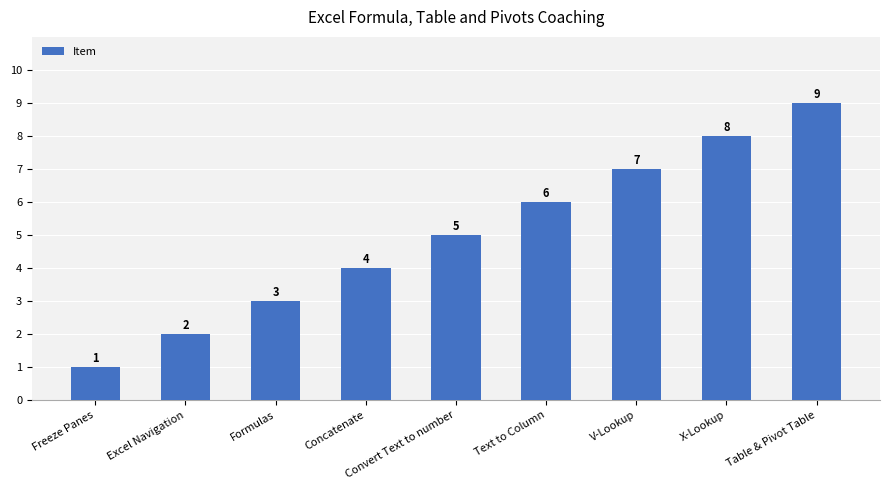

Reading left to right, list all the values displayed in this chart.

Freeze Panes=1	Excel Navigation=2	Formulas=3	Concatenate=4	Convert Text to number=5	Text to Column=6	V-Lookup=7	X-Lookup=8	Table & Pivot Table=9